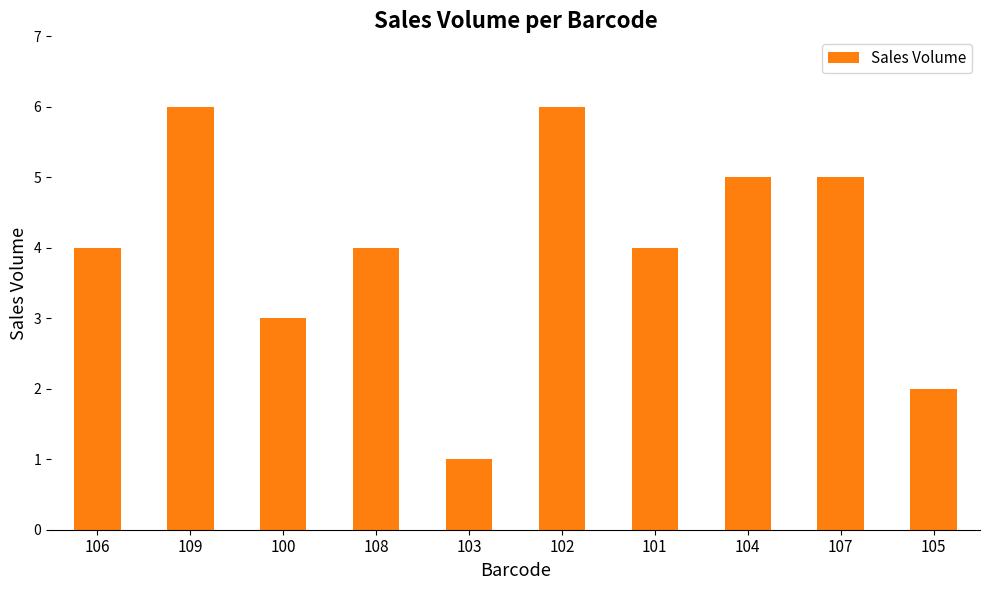

True or false: the data shows 5 at 100.

False